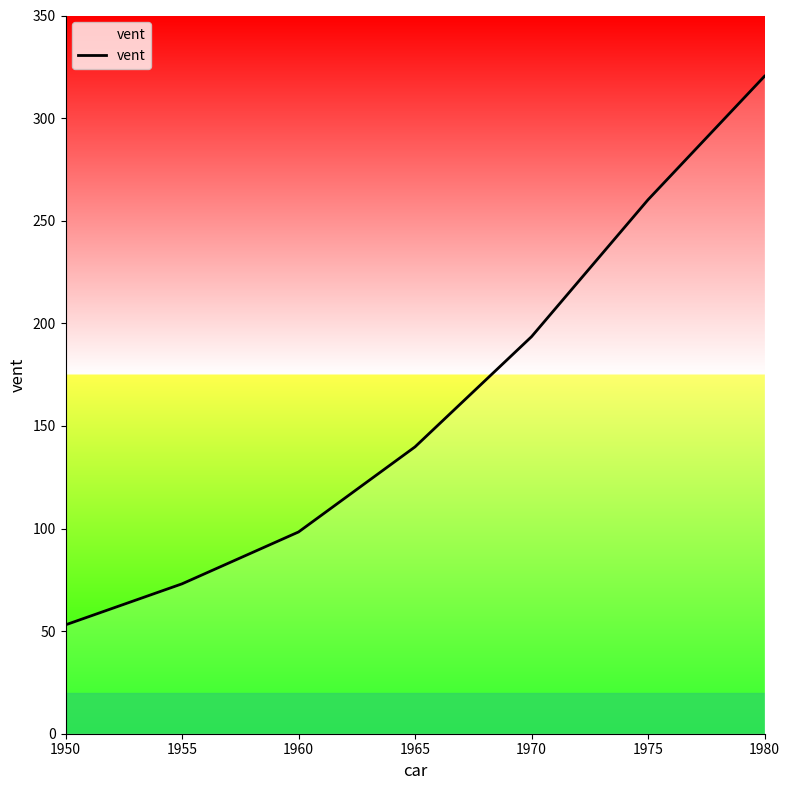

Is it true that the value at 1950 is 53.0?

True